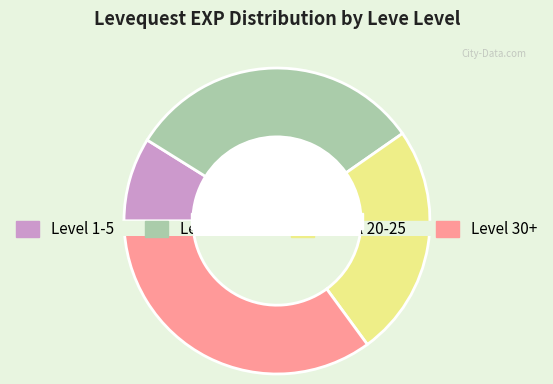

Is there any slice that represents more than half of the pie?

No